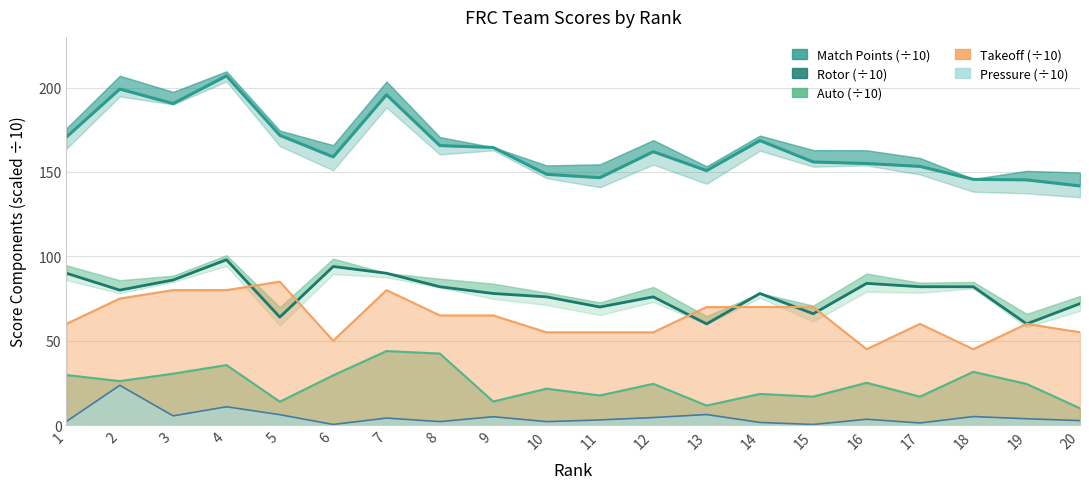

What are all the series names shown in the legend?

Match Points (÷10), Rotor (÷10)